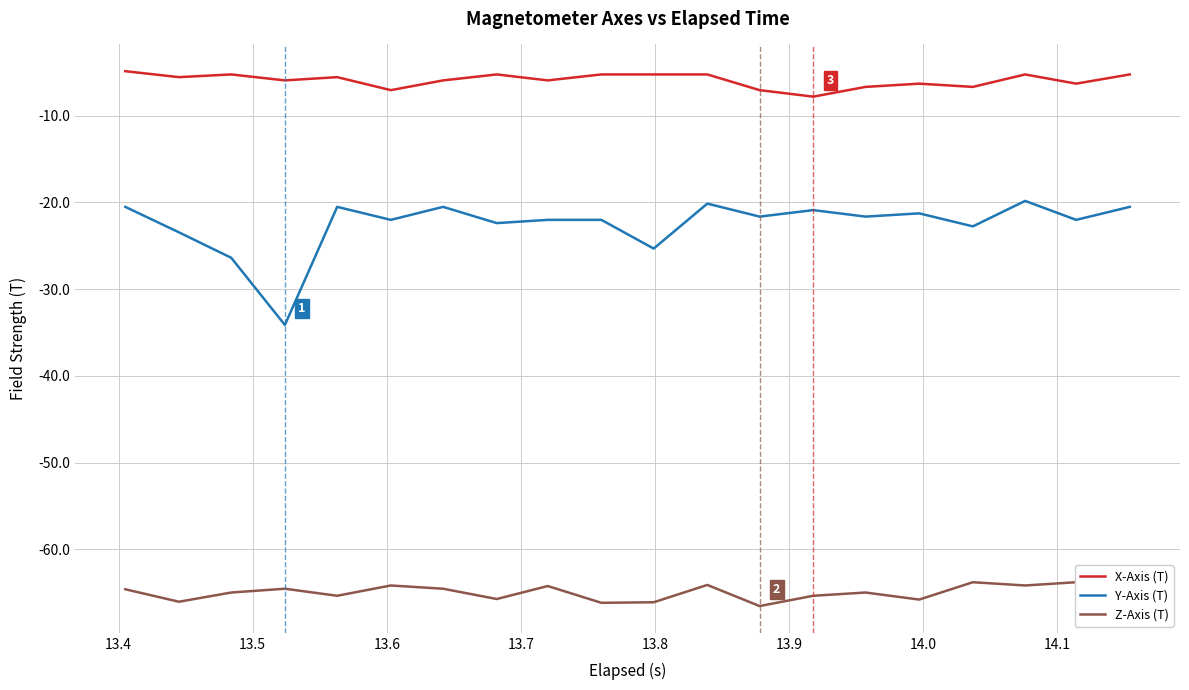

True or false: Y-Axis (T) and Z-Axis (T) intersect in this chart.

False